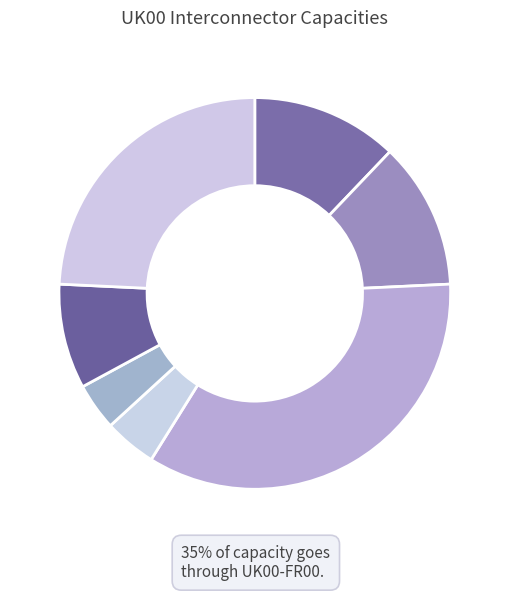

Which category has the smallest portion of the pie?

UK00-UKNI